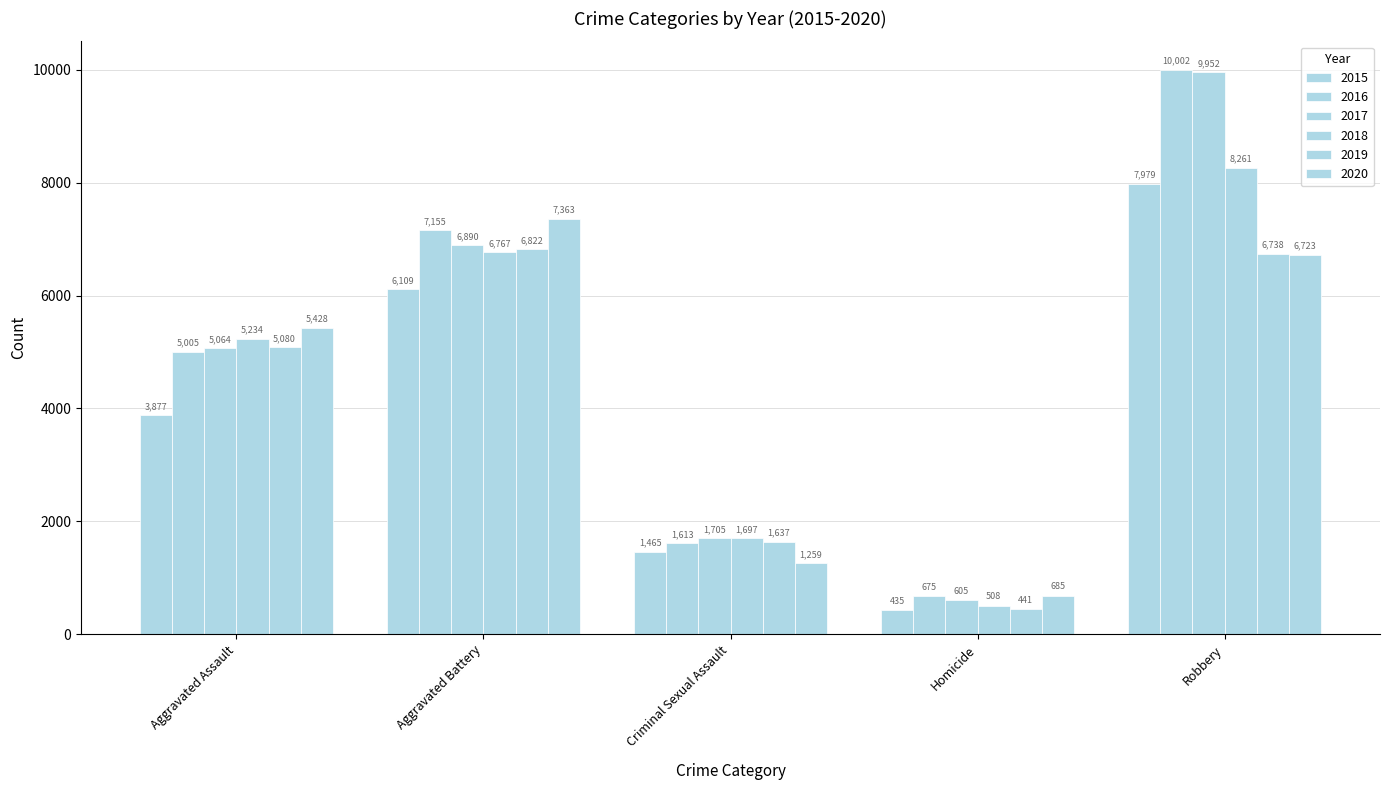

List the series in order of their peak value, lowest first.

2019, 2020, 2015, 2018, 2017, 2016